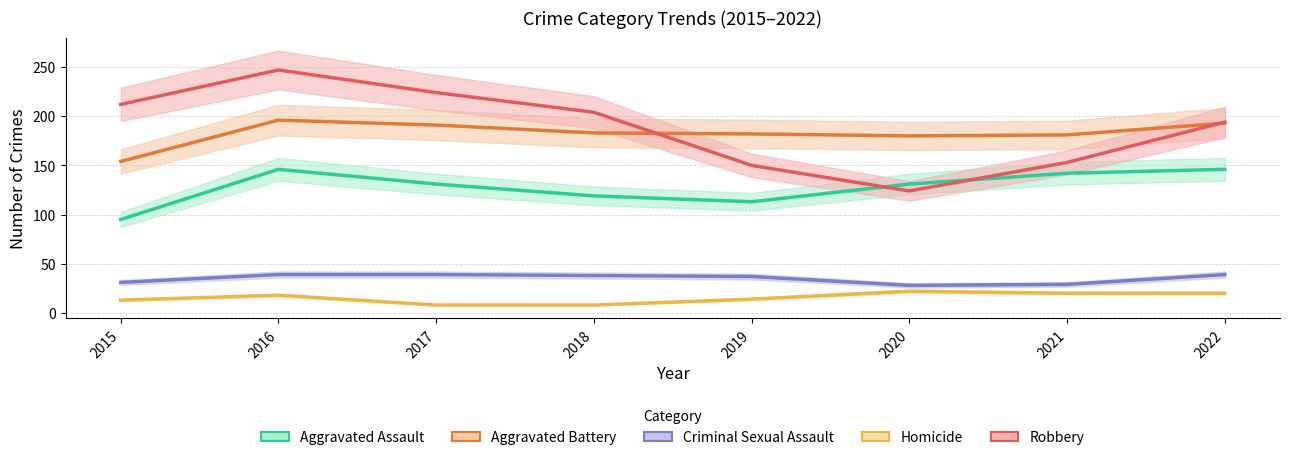

At which category does Criminal Sexual Assault reach its first local valley?

2020